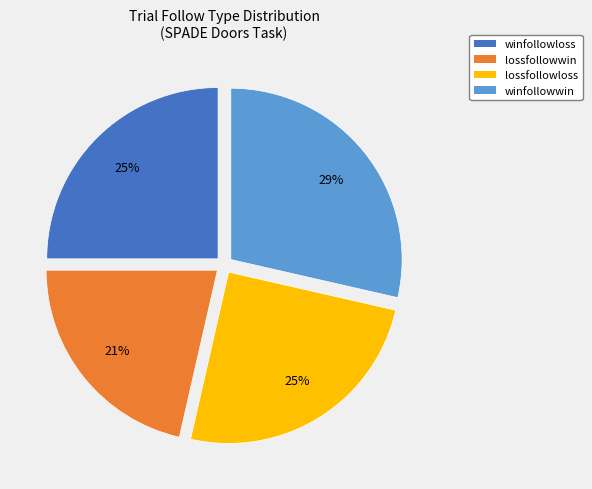

True or false: lossfollowwin accounts for 14% of the total.

False